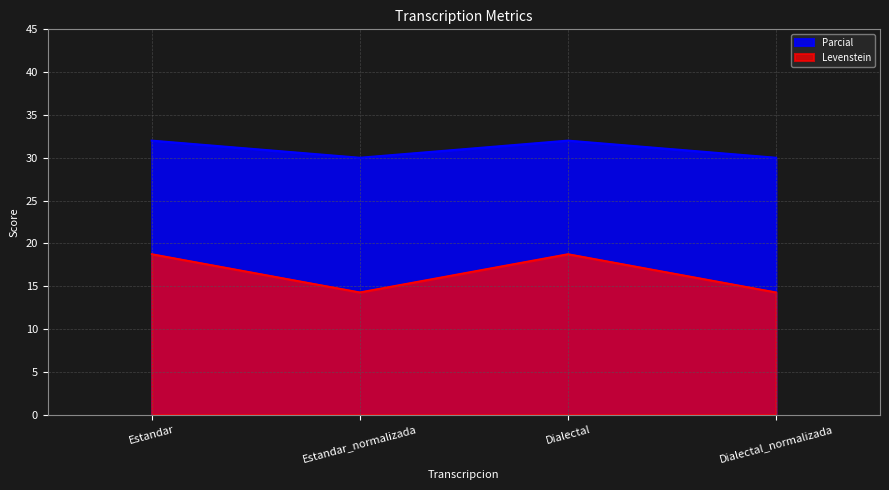

Between Estandar and Dialectal, which is larger?

Estandar